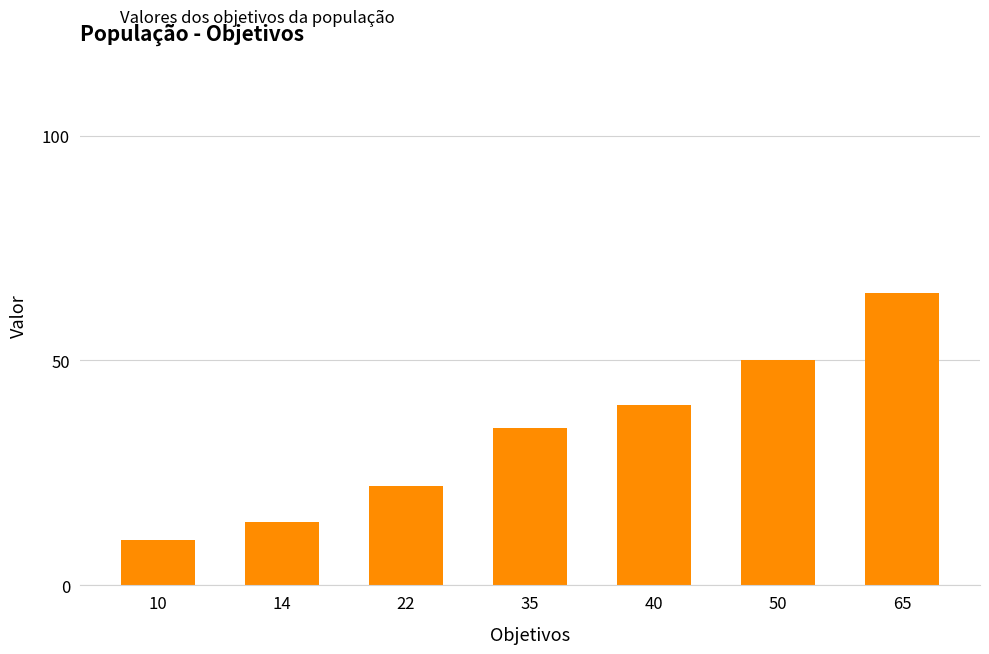

Does the chart contain stacked bars?

No